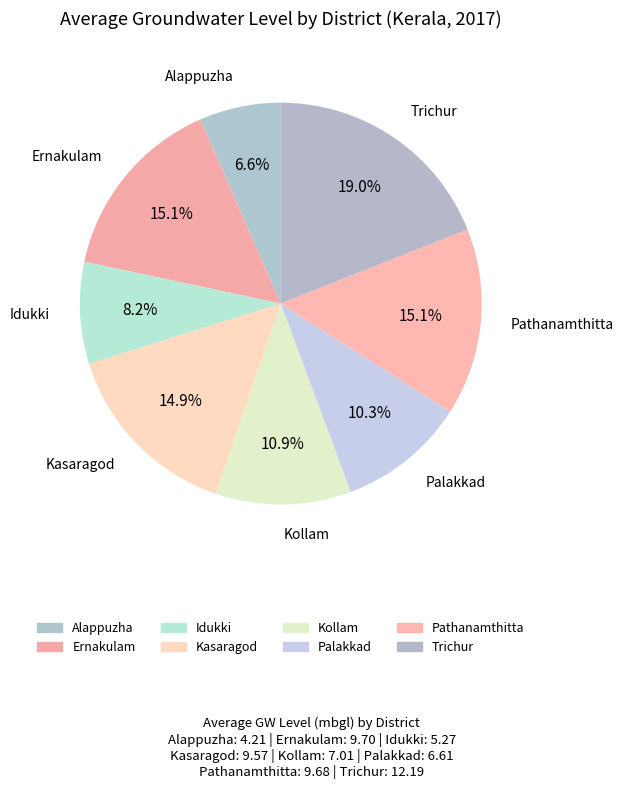

Is there any slice that represents more than half of the pie?

No